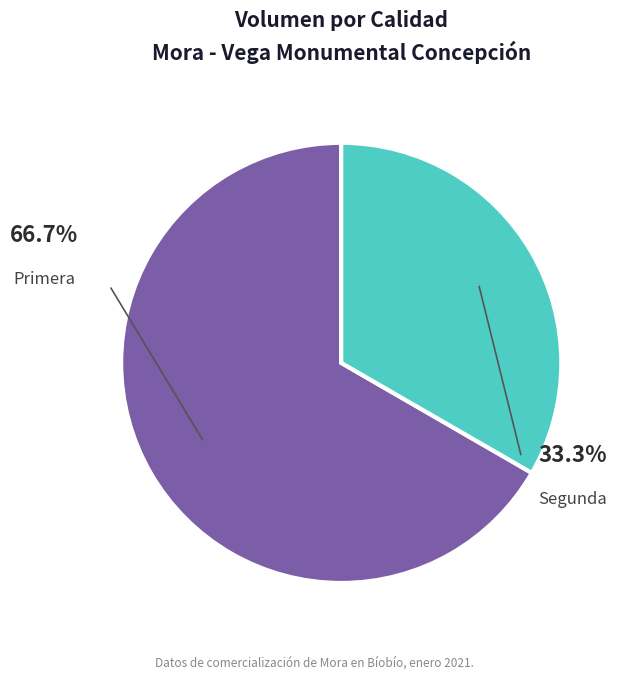

Is there a majority slice in this chart?

Yes